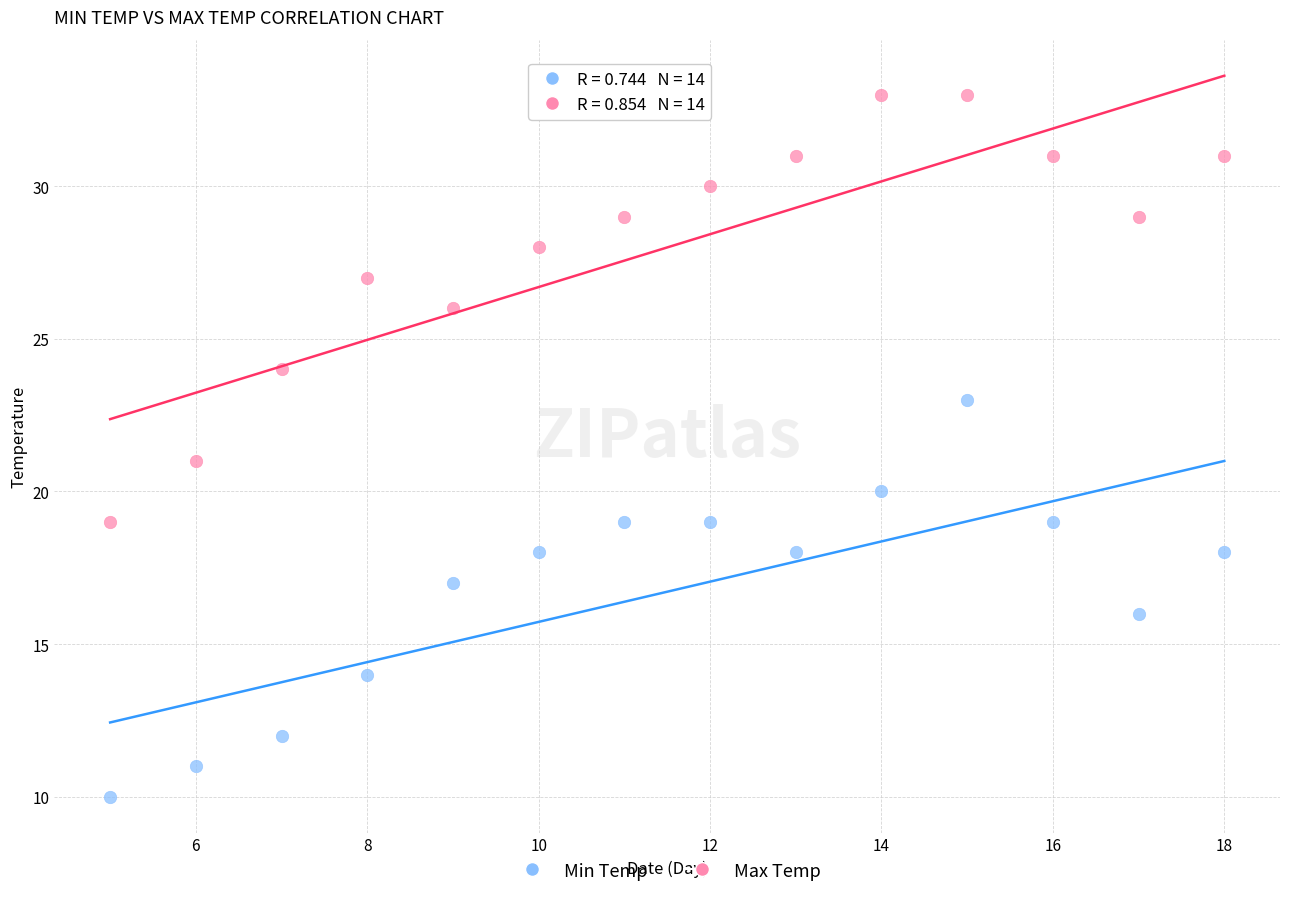

Across all data points, what is the range of X values (max minus min)?

13